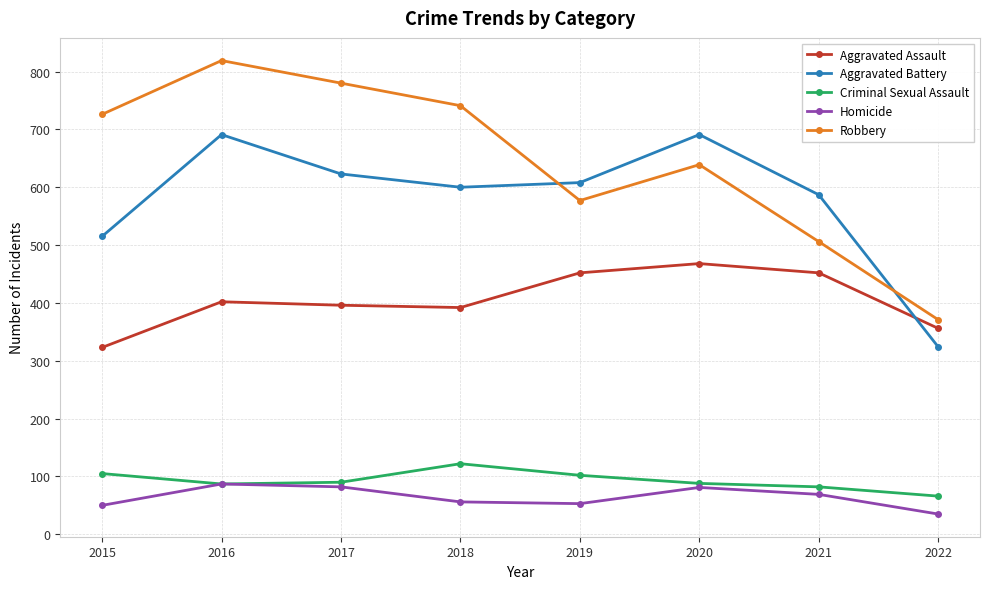

Read the Criminal Sexual Assault value at 2022.

66